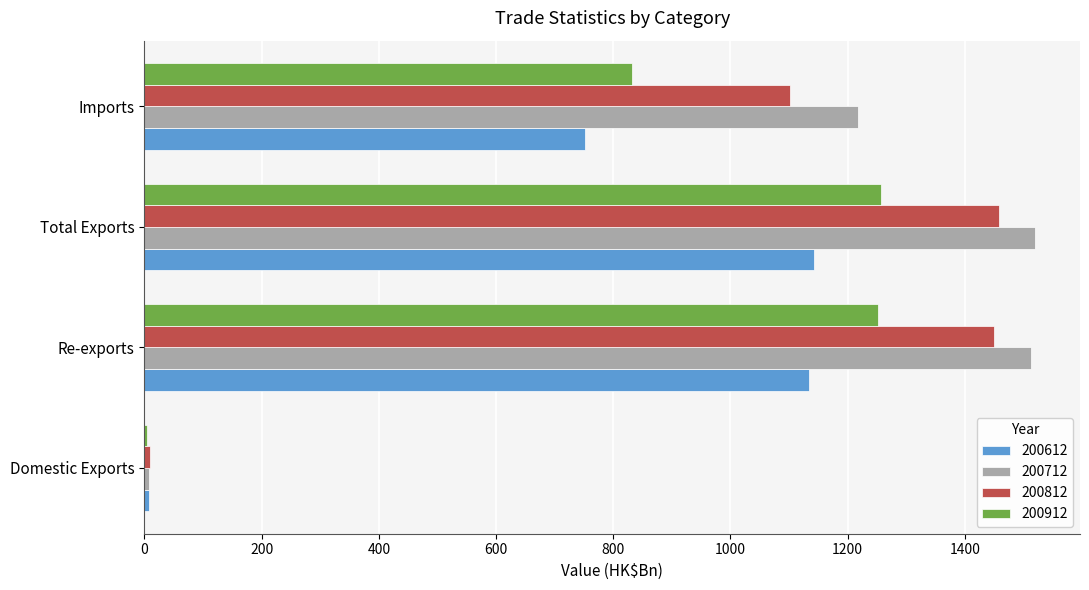

The 200912 series shows 1250.8 at Imports. True or false?

False